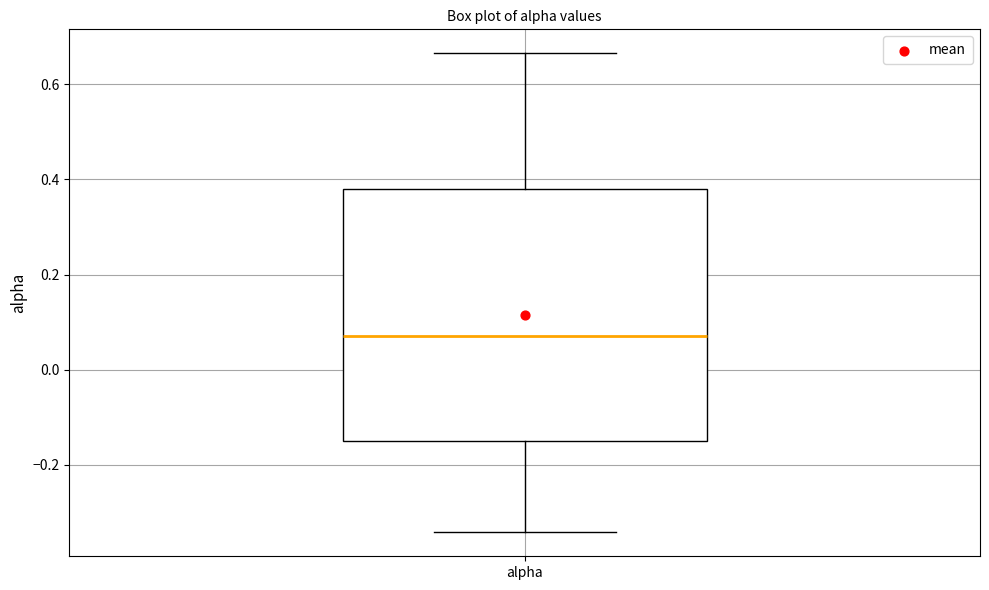

Where does the lower whisker of the box for alpha end on the y-axis? The values are not printed on the chart, so give them approximately, as read against the axis.

-0.34